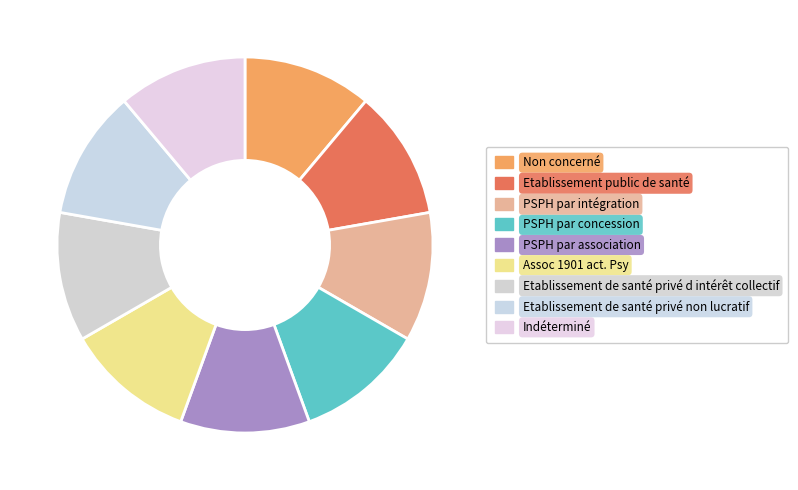

How many slices are in this pie chart?

9